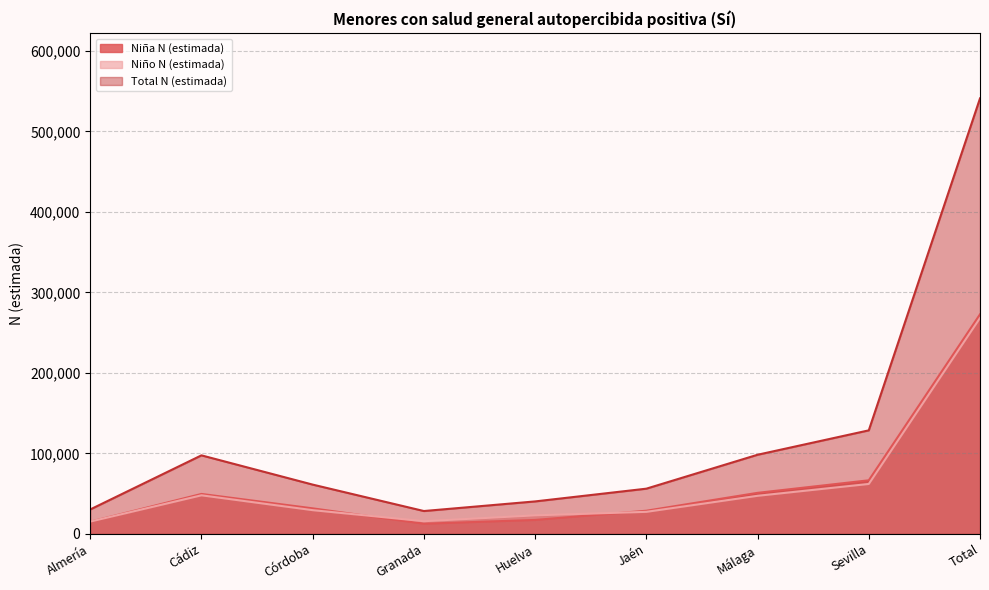

Is it true that Niño N (estimada) equals 81179 at Cádiz?

False